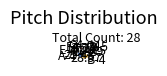

Do C5 and E-4 together represent more than half of the pie?

No